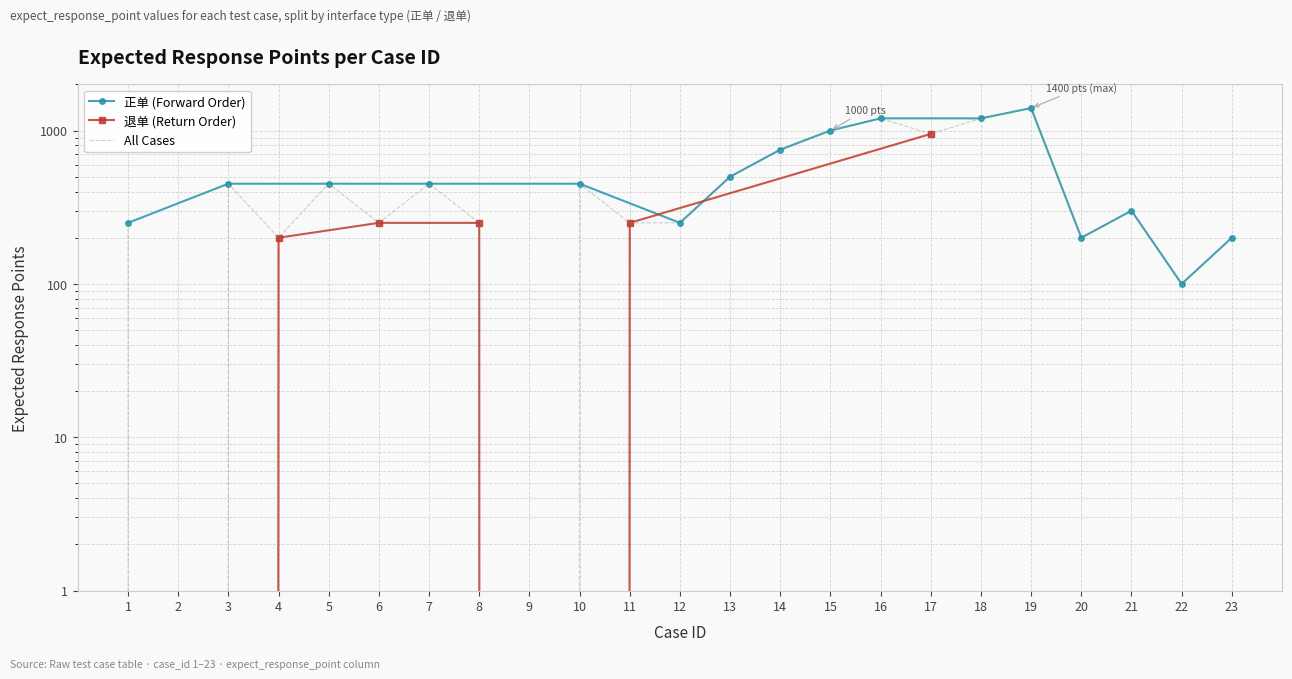

What is the difference between the maximum and minimum values?

1400